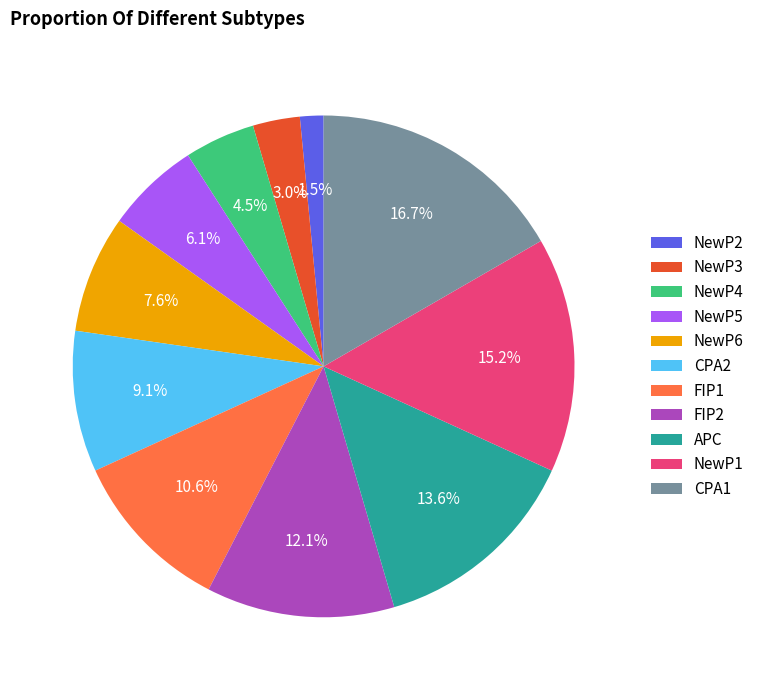

What is the ratio of the value at NewP4 to the value at FIP1?

0.4